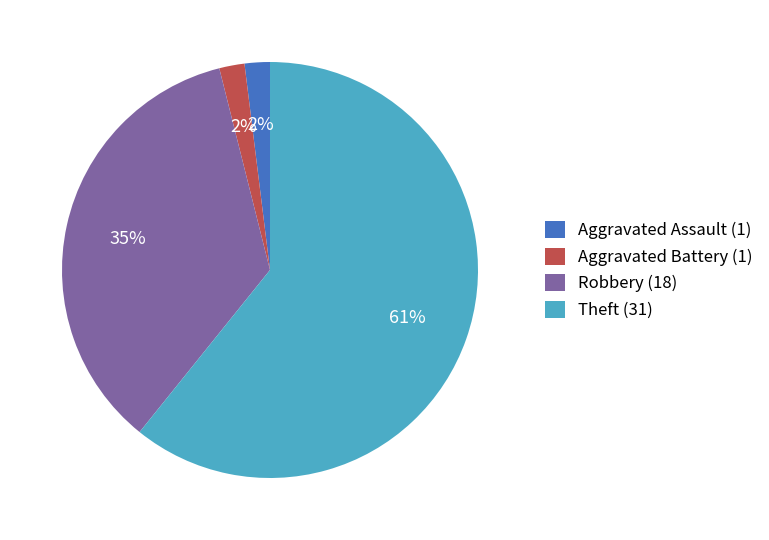

Do Robbery (18) and Aggravated Battery (1) together represent more than half of the pie?

No